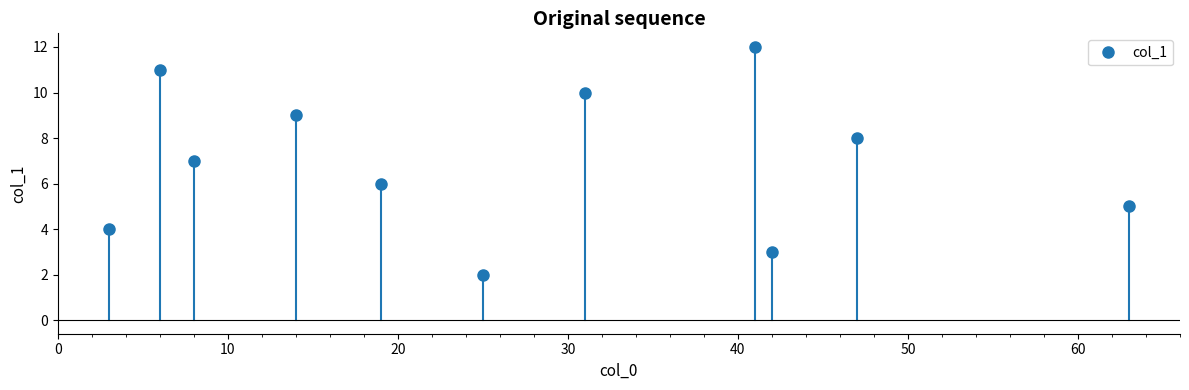

What is the difference between the maximum and minimum values?

10